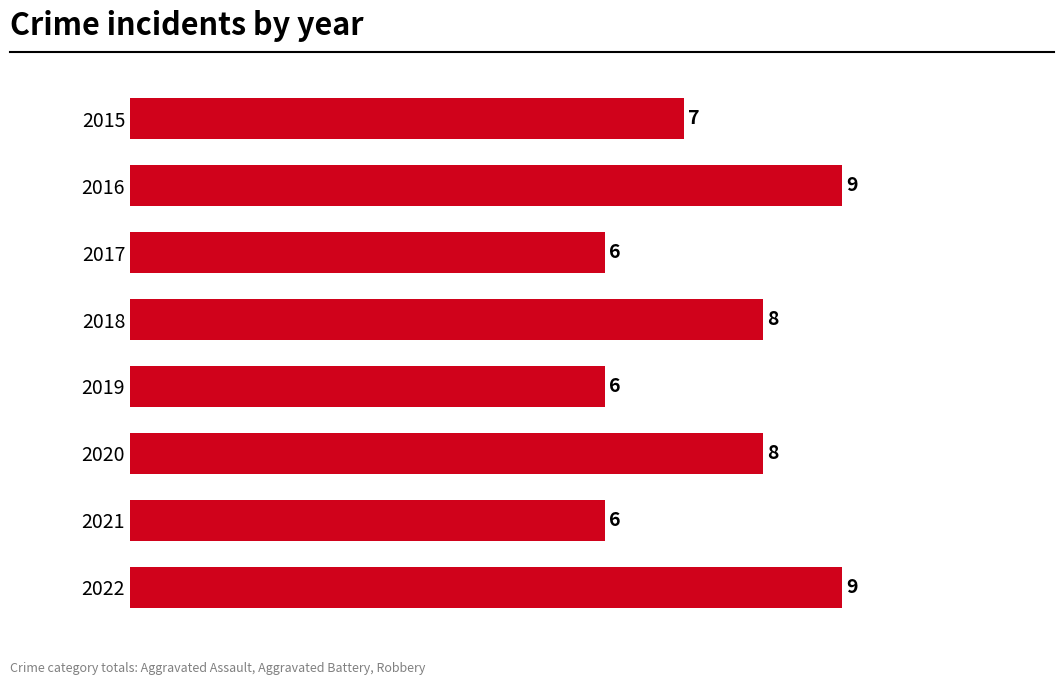

What is the value of the 4th bar from the top?

8